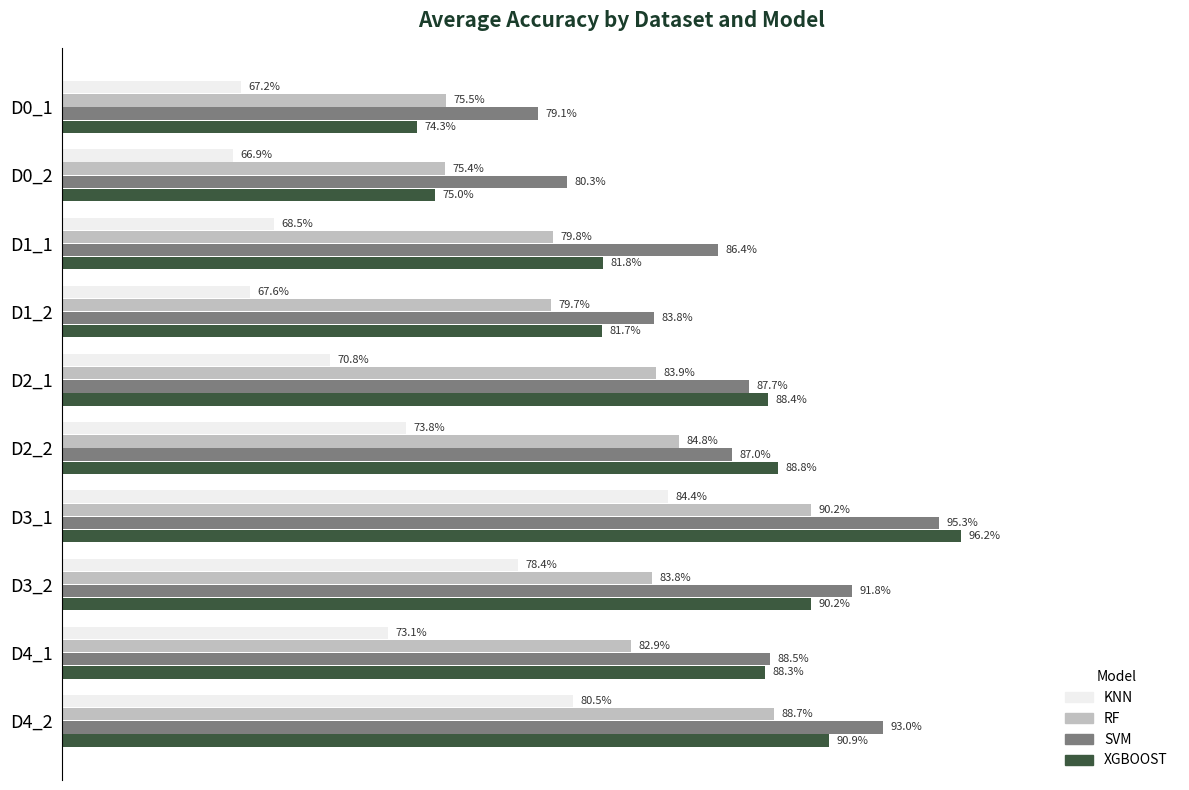

At which category is the sum across all series the highest?

D3_1